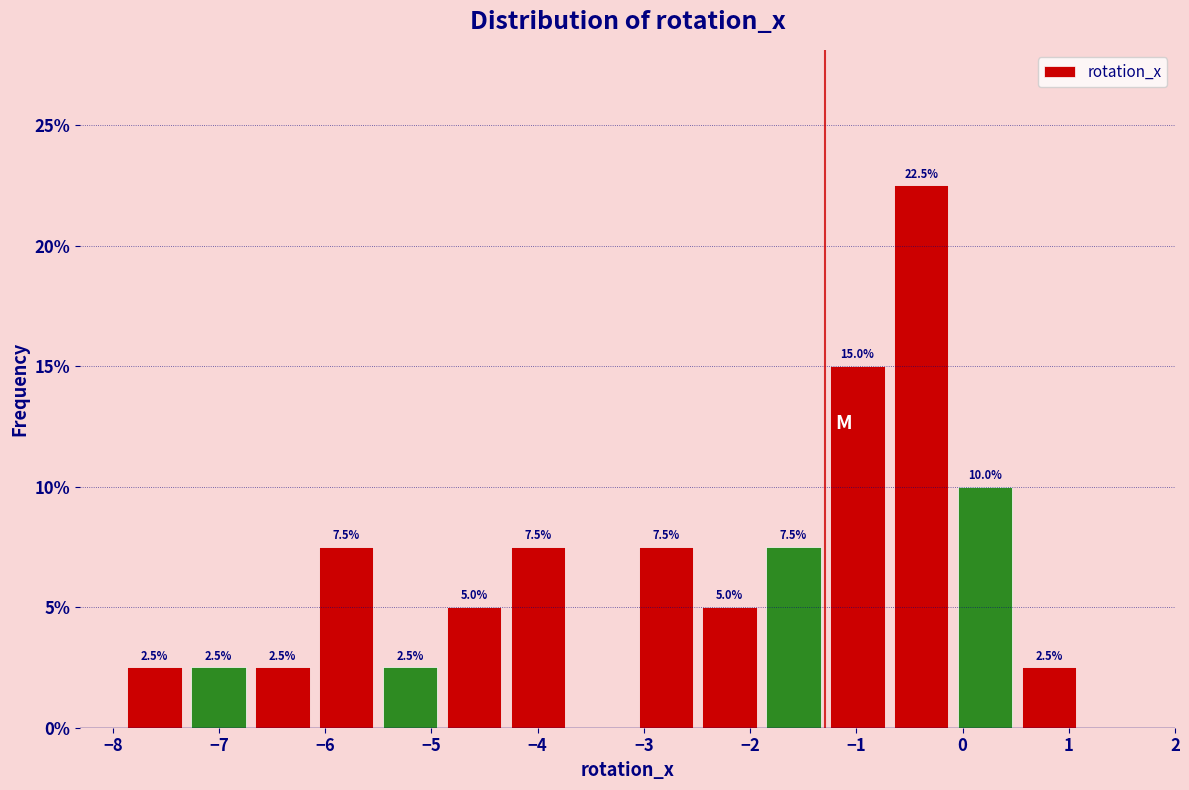

Which range on the x-axis has the tallest bar?

-0.7 to -0.1